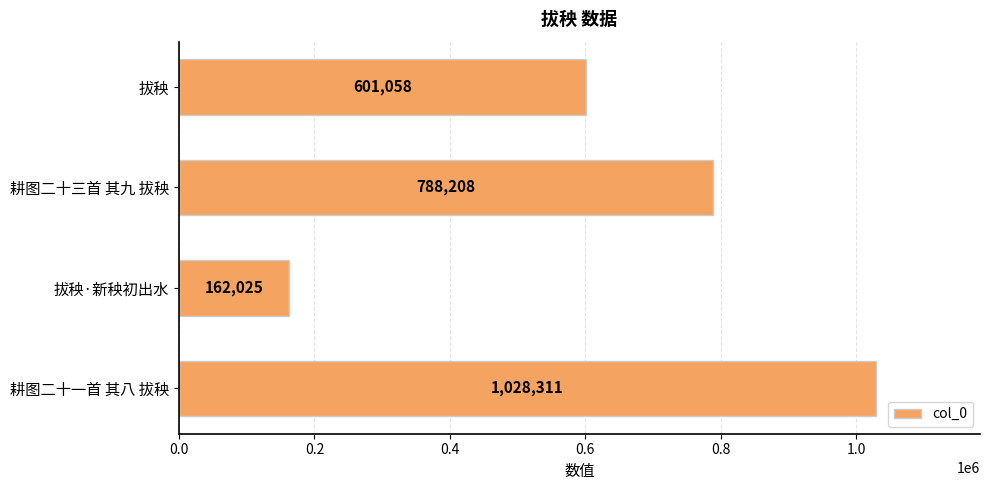

Between 拔秧·新秧初出水 and 耕图二十一首 其八 拔秧, which is larger?

耕图二十一首 其八 拔秧